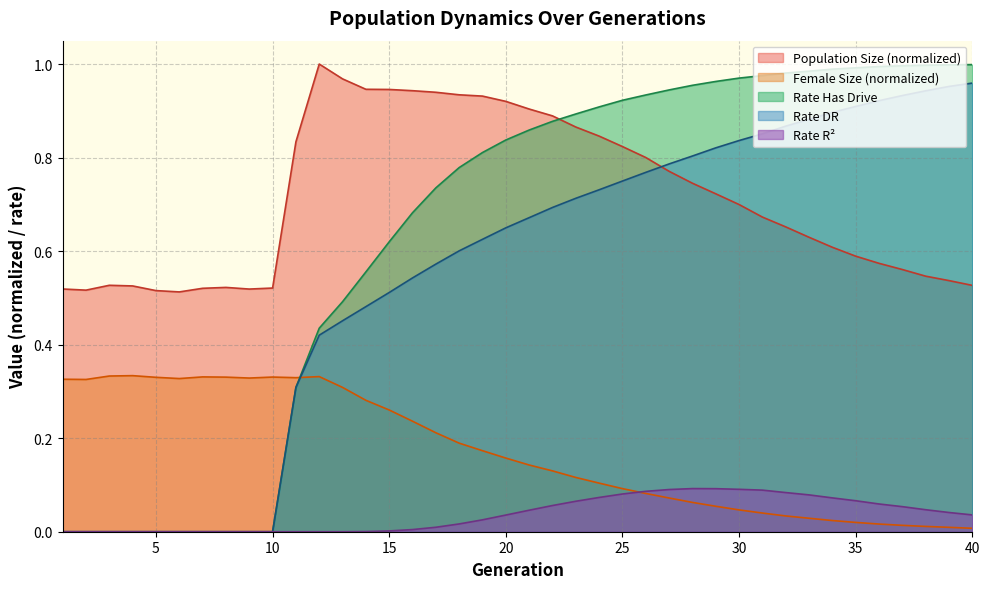

What is the greatest value displayed?

1.0